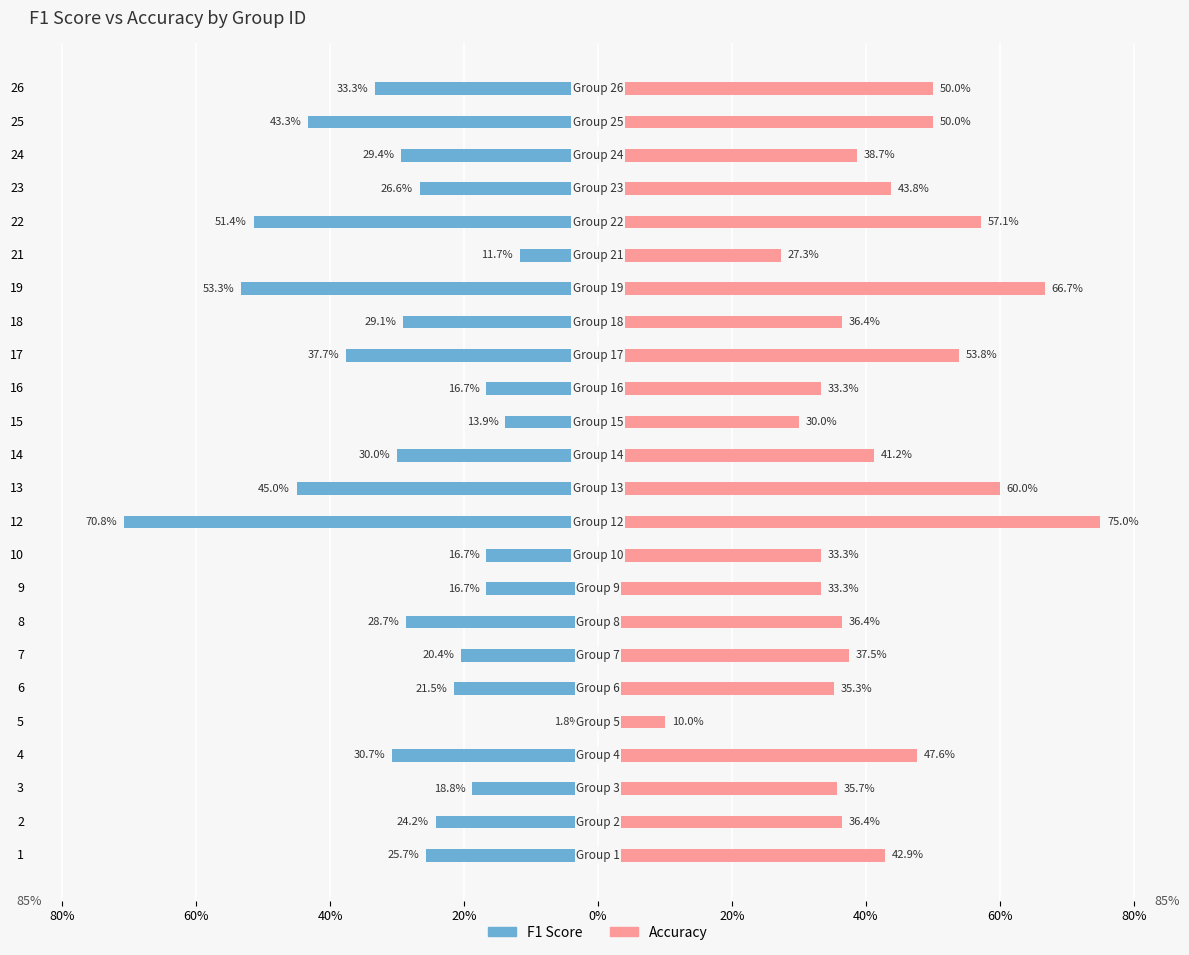

Which series has the largest total across all categories?

Accuracy